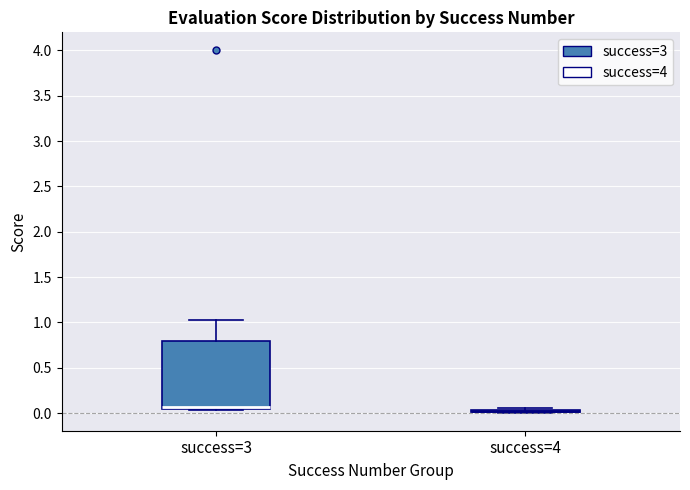

Which box is the tallest, from its lower edge to its upper edge?

success=3